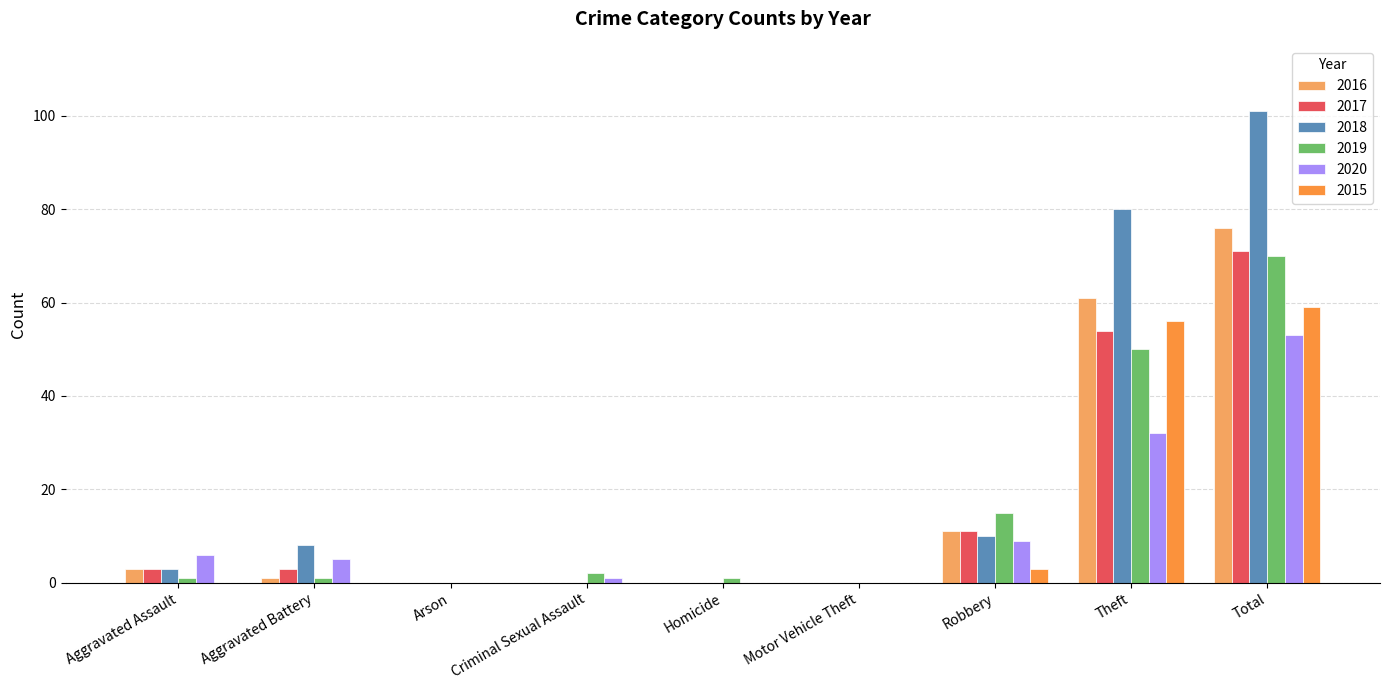

The value of 2017 at Criminal Sexual Assault is -30. True or false?

False